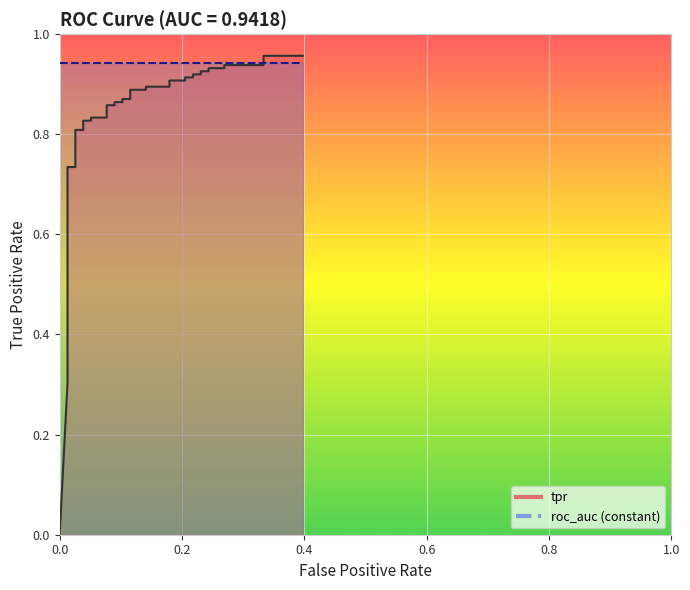

Count the number of categories in the chart.

40